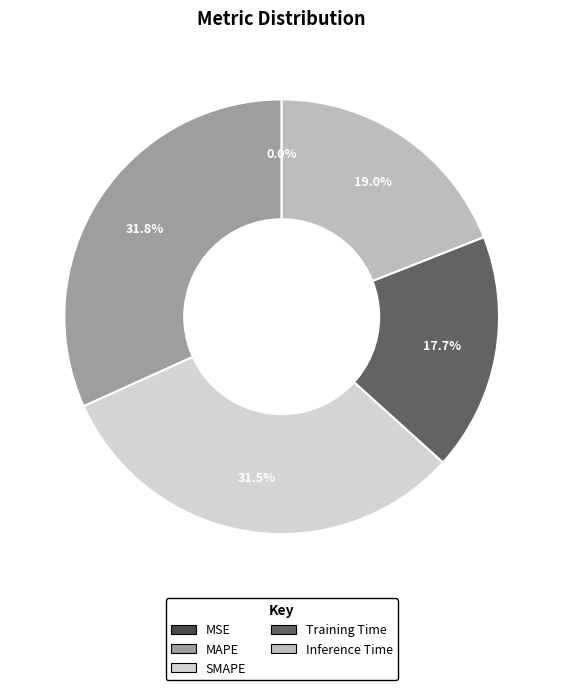

To the nearest percent, what percentage of the pie is Training Time?

18%